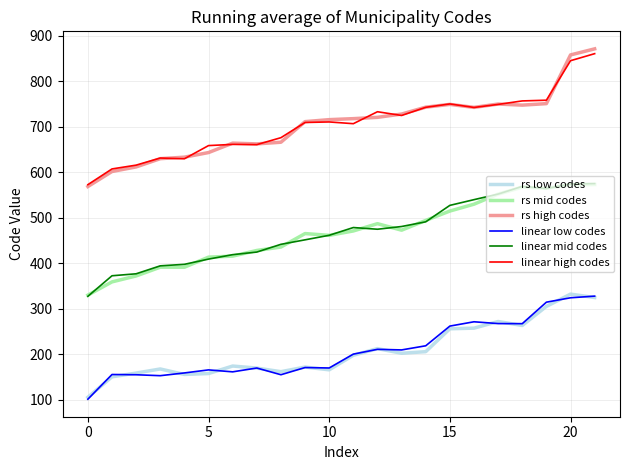

What is the minimum value shown in the chart?

100.7